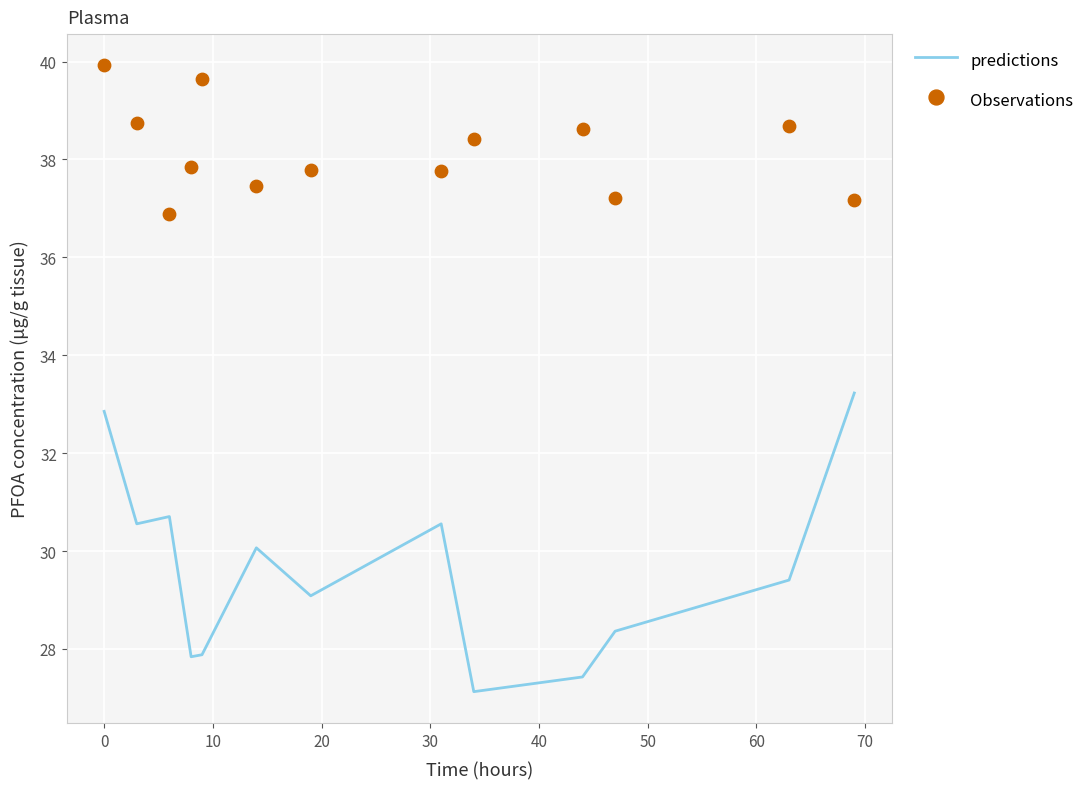

Which series has the largest Y range (max minus min)?

predictions